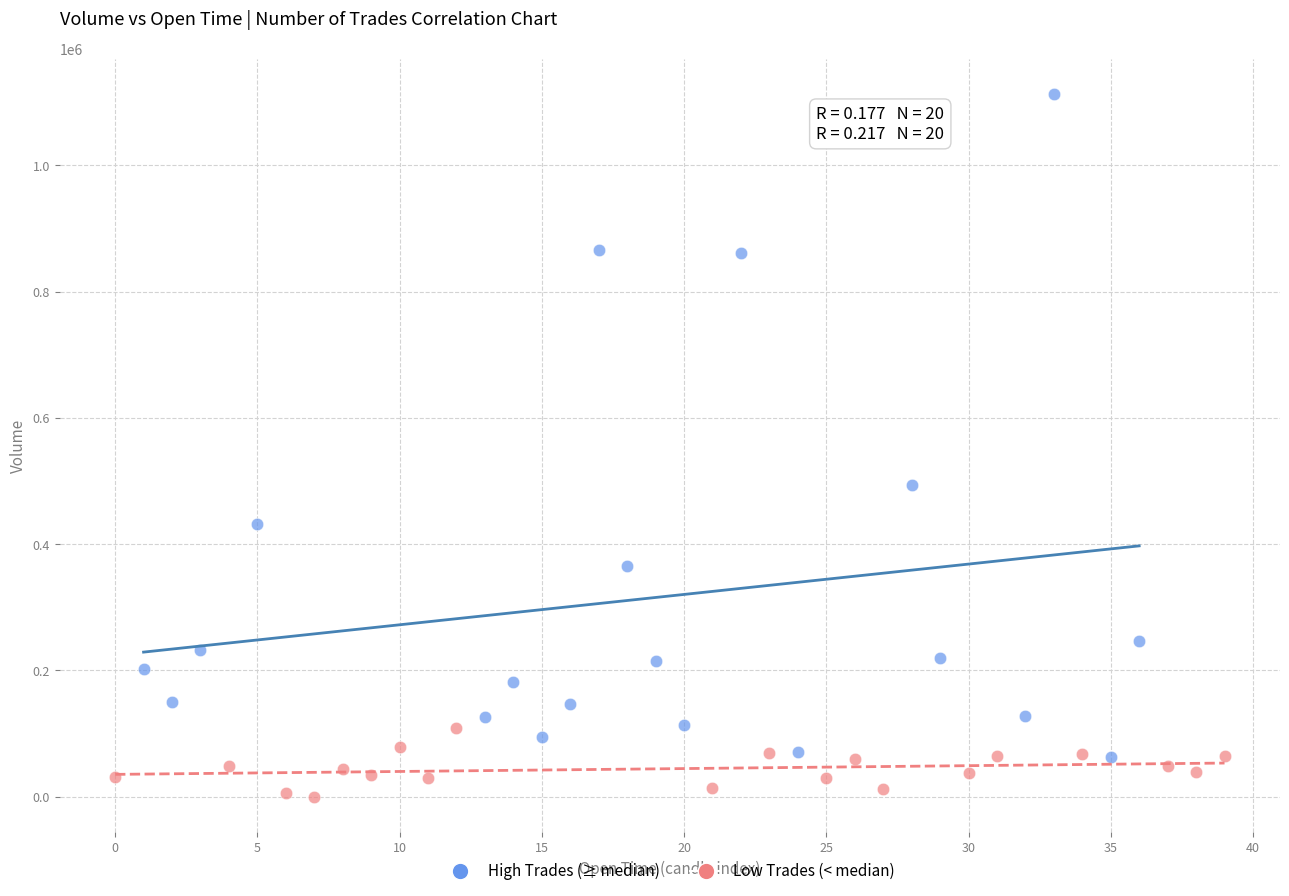

Which series has the largest Y range (max minus min)?

High Trades (≥ median)